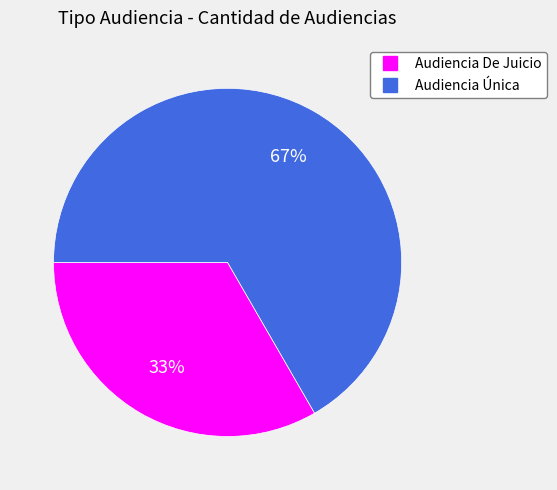

To the nearest percent, what is the combined percentage of Audiencia De Juicio and Audiencia Única?

100%